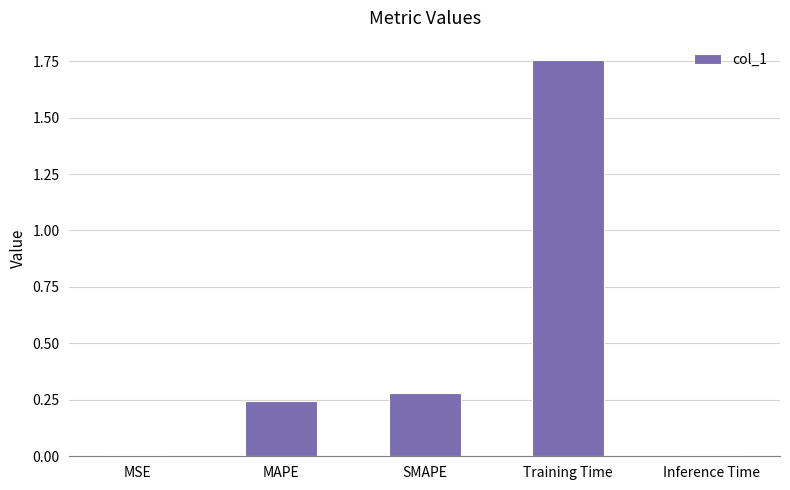

Are the bars horizontal?

No